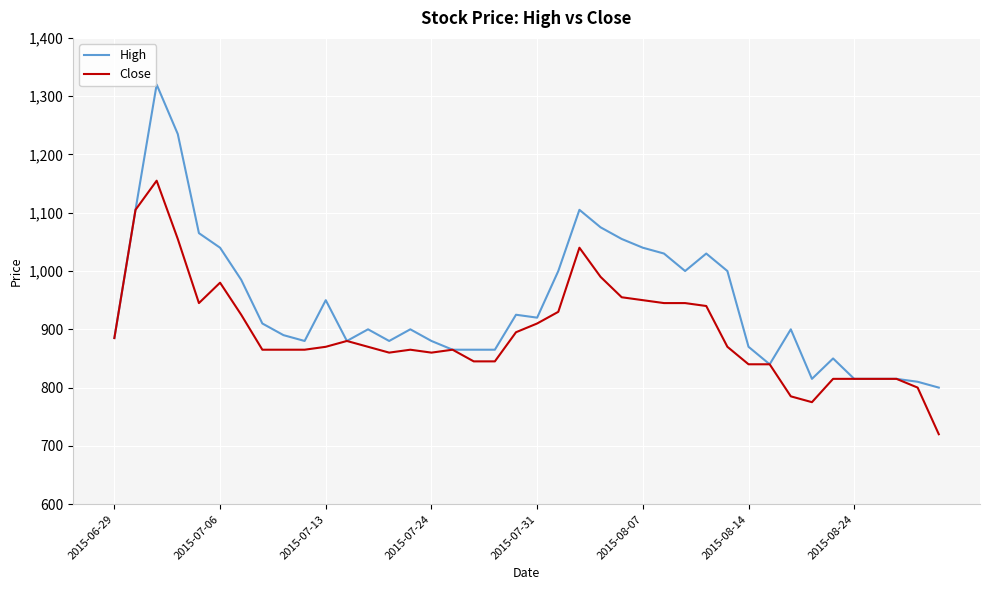

What are all the series names shown in the legend?

High, Close